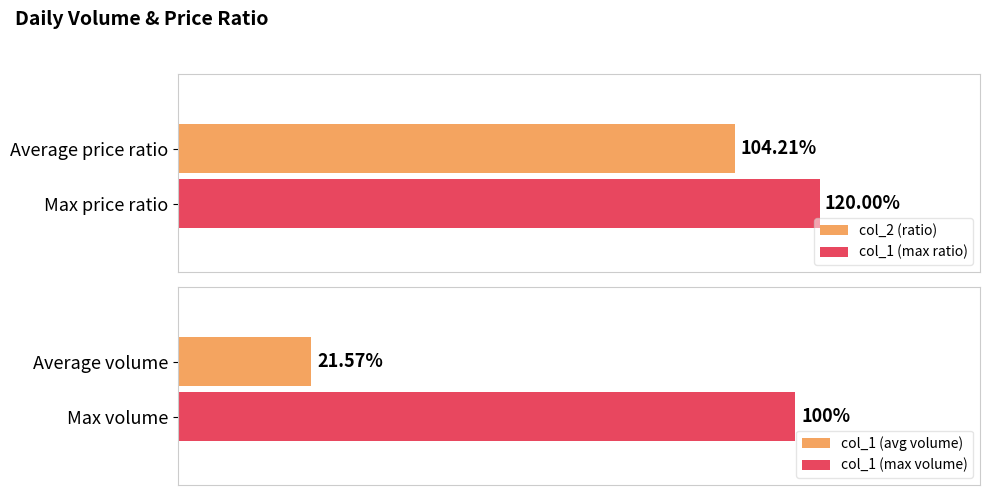

Which series has the widest spread of values?

col_1 (volume)